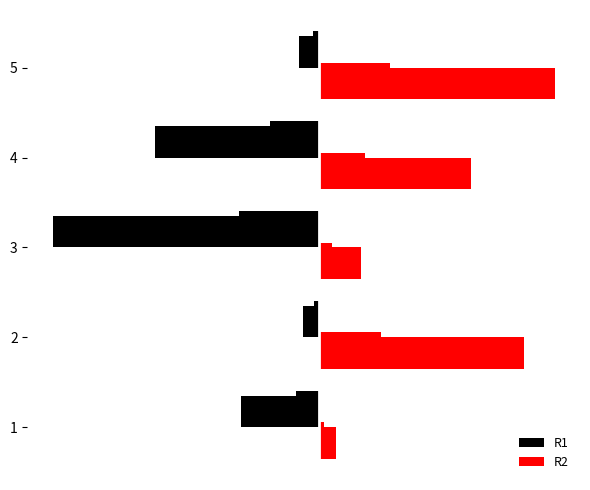

Count the number of data series in this chart.

2